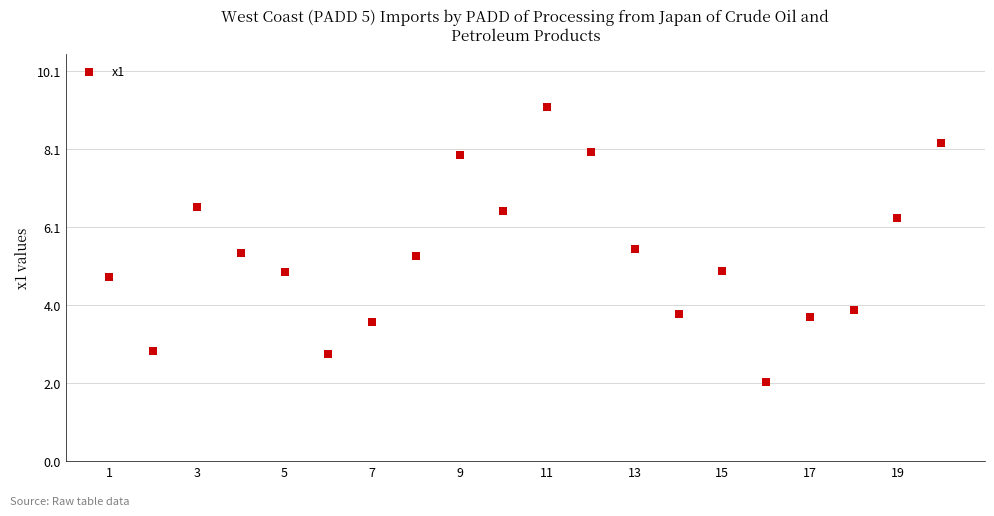

What is the range of X values (max minus min)?

19.0